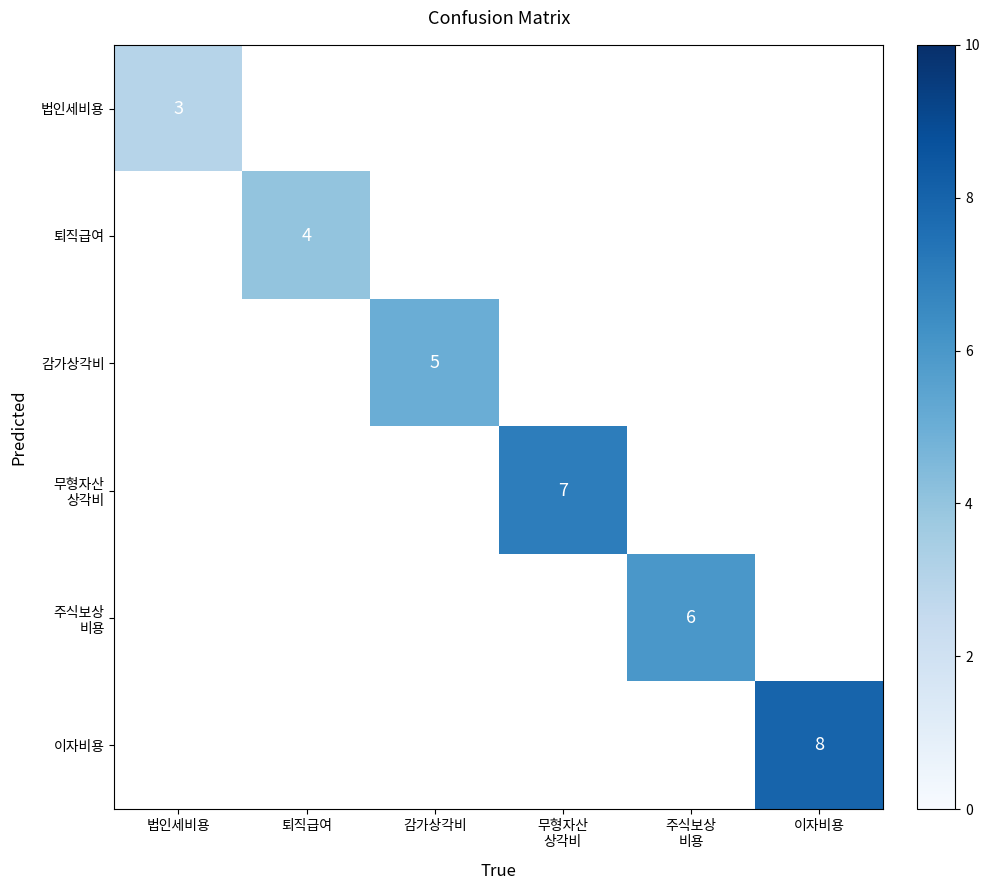

At which category does the chart reach its minimum across all series?

법인세비용